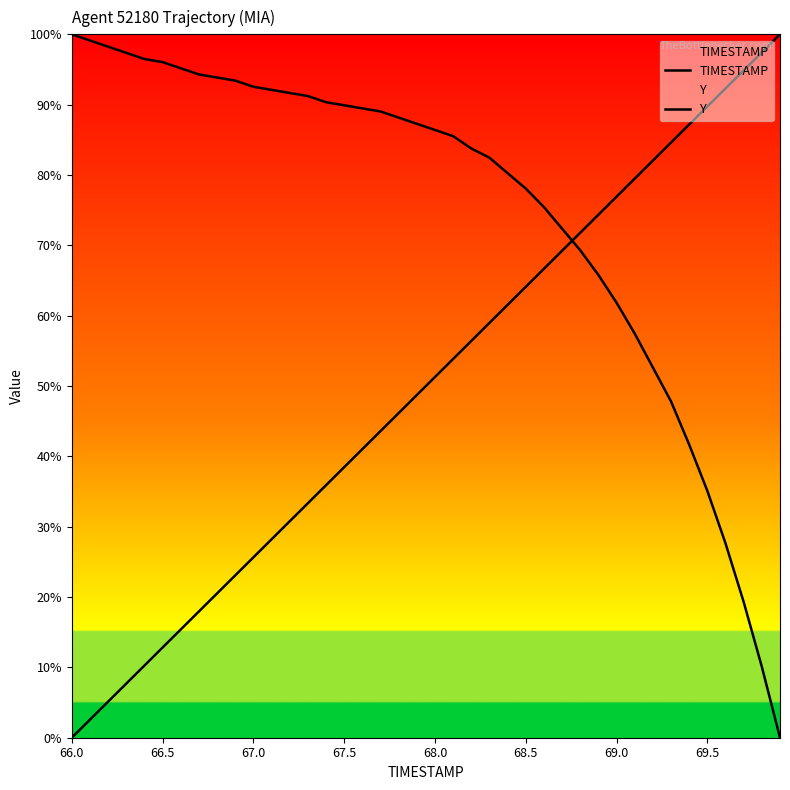

How many lines are shown in the chart?

2